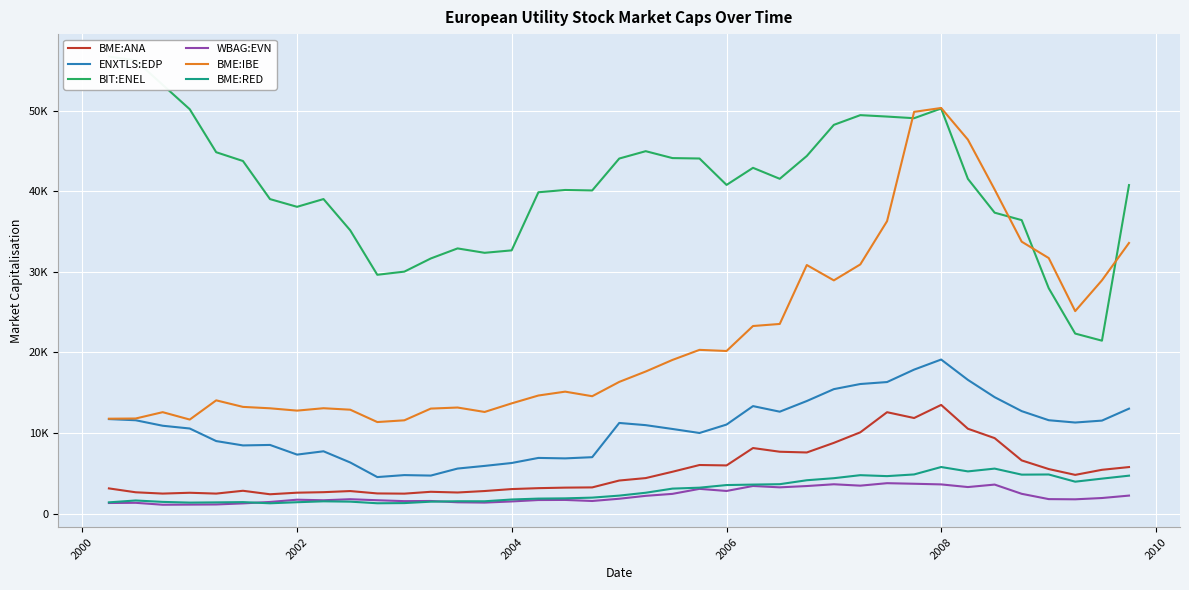

In ENXTLS:EDP, how many points are lower than both neighbors (excluding endpoints)?

8